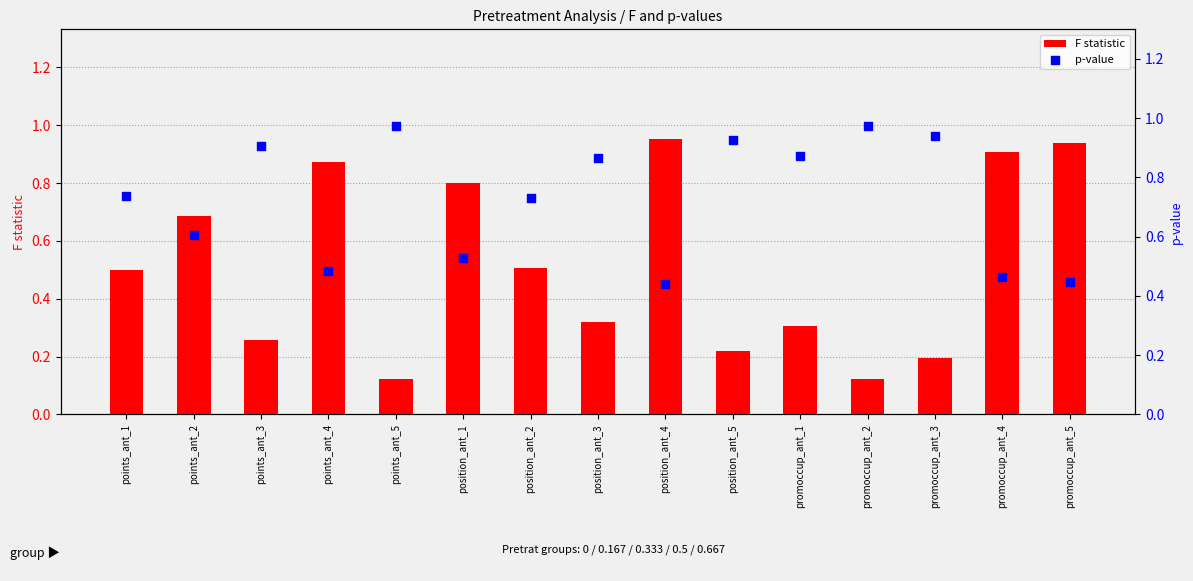

Which series reaches the maximum Y coordinate?

p-value